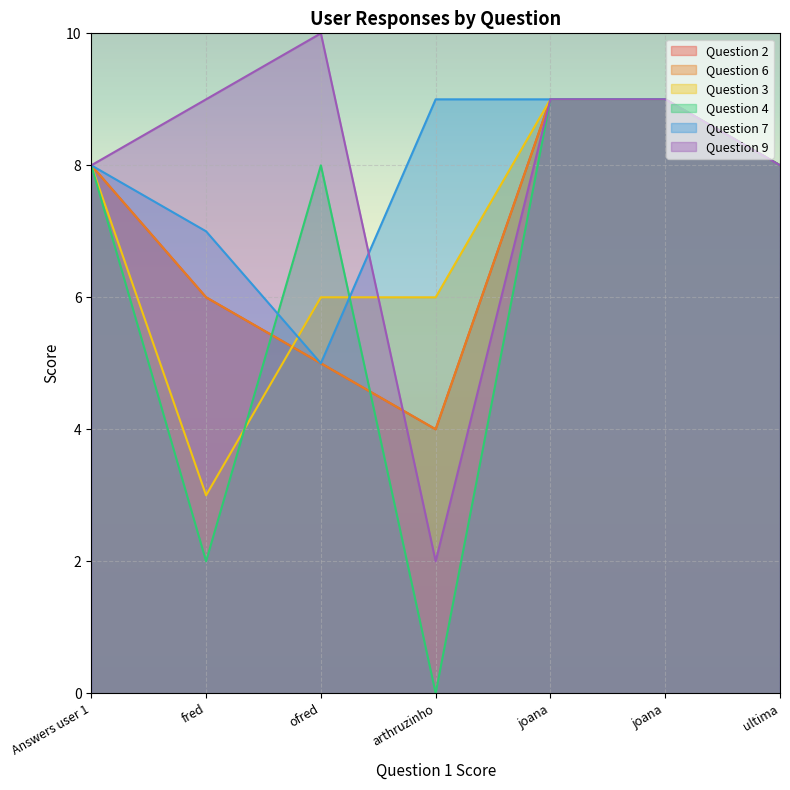

How many Question 9 values are between 8 and 9?

5